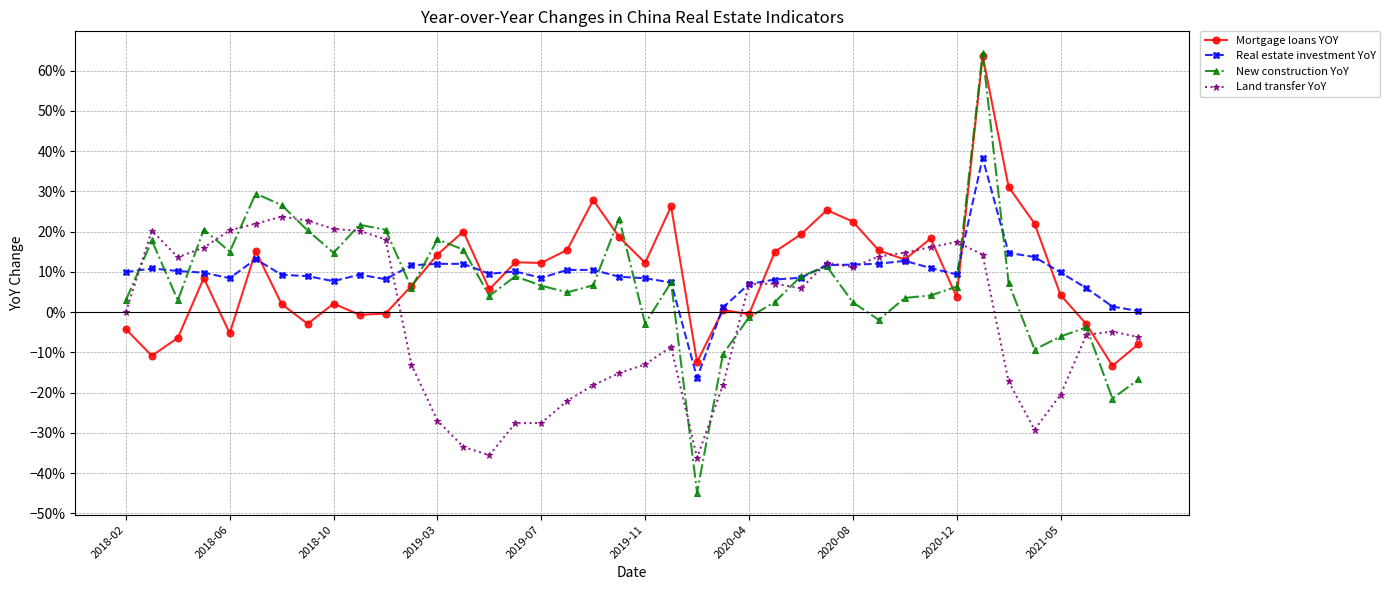

Which series has the largest range (max minus min)?

New construction YoY